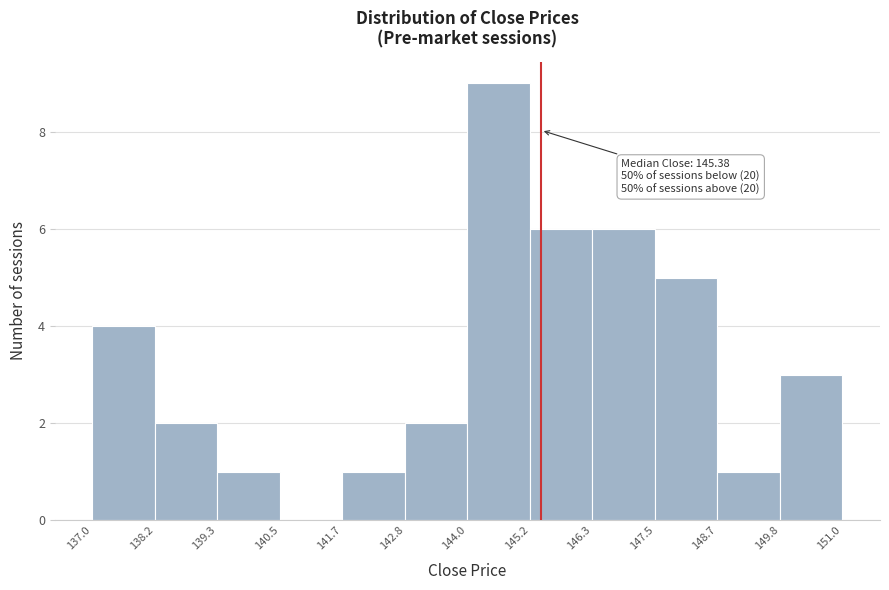

Which range on the x-axis has the tallest bar?

144.0 to 145.2